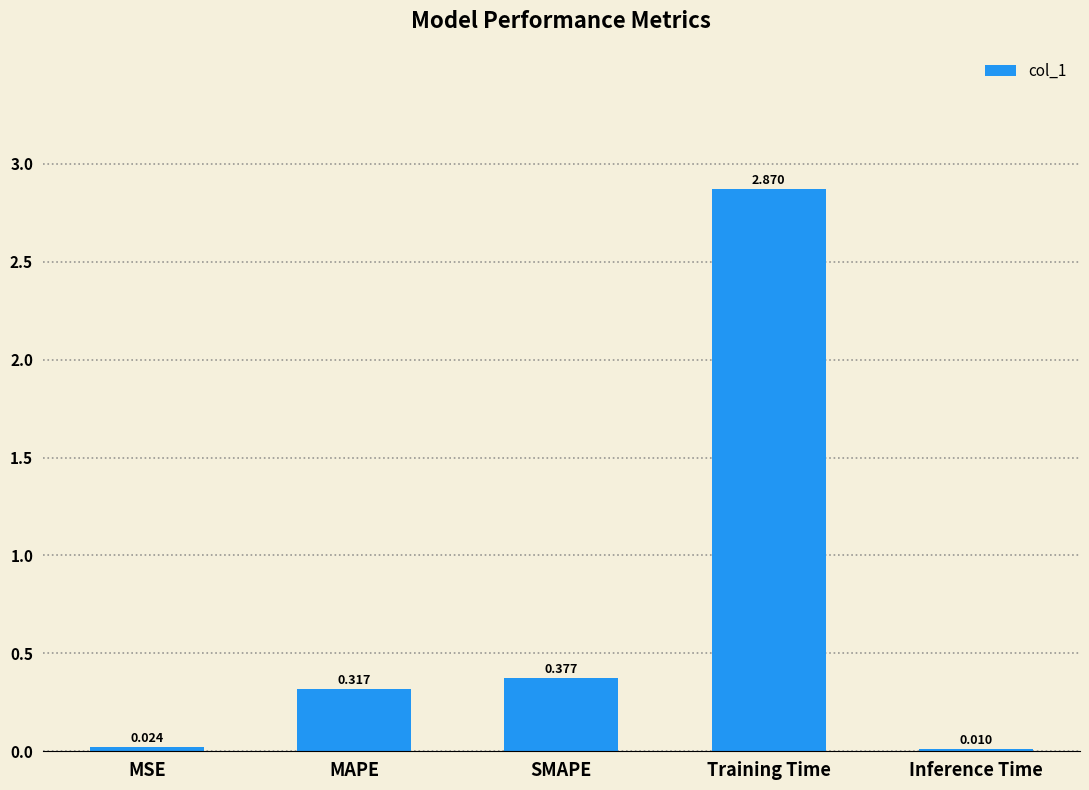

Count the number of categories in the chart.

5